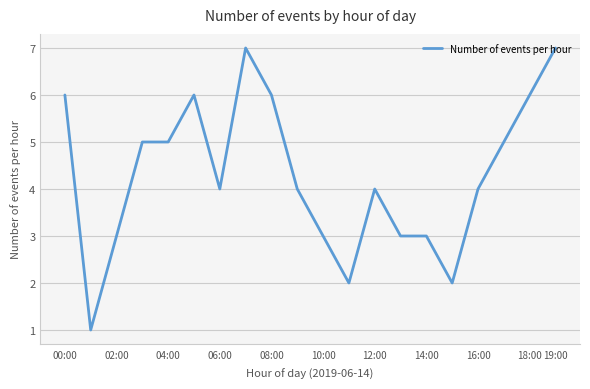

How many values are between 3 and 6?

15